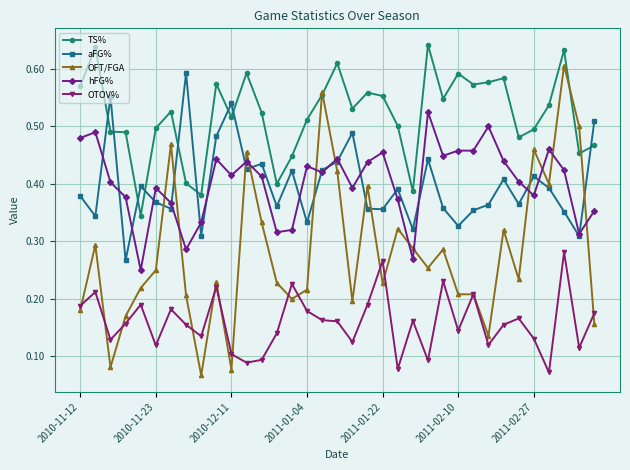

Count the OTOV% values in the range 0 to 1.

35